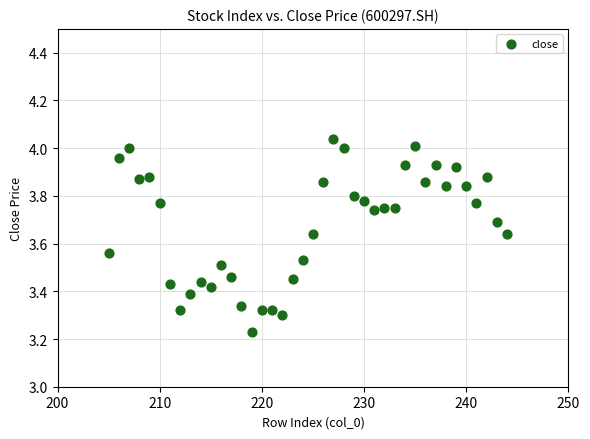

What is the range of X values (max minus min)?

39.0